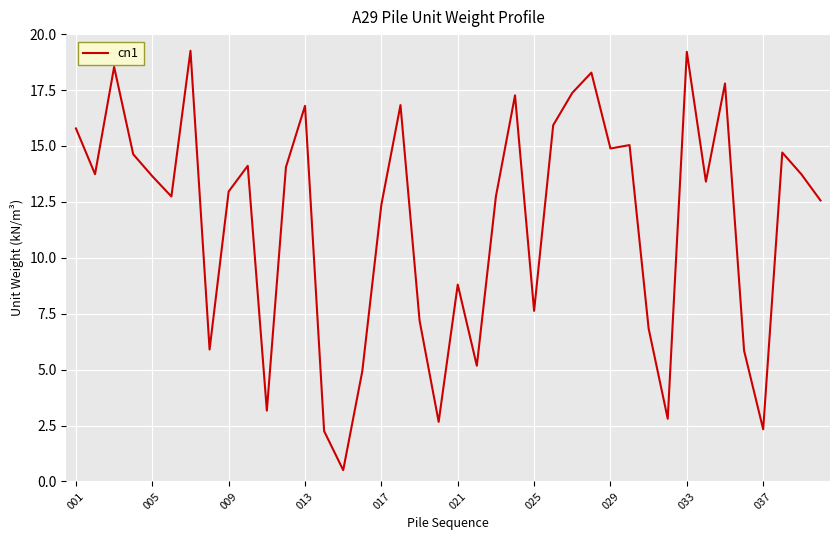

What is the difference between the maximum and minimum values?

18.7